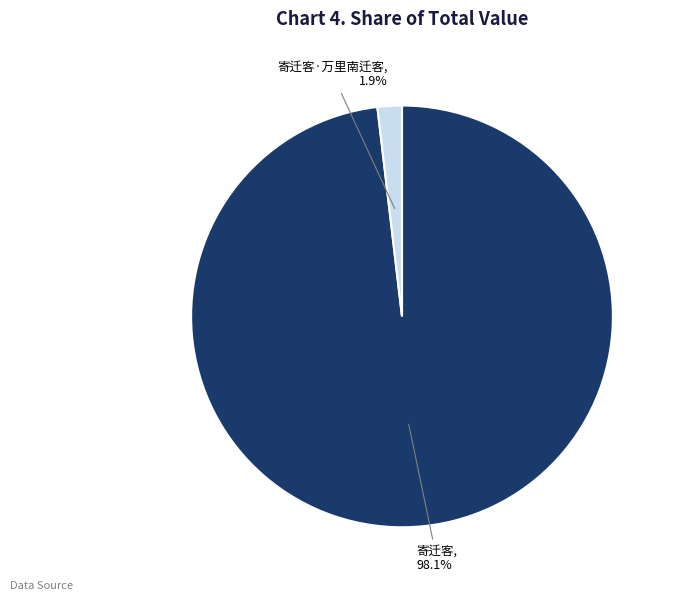

True or false: 寄迁客·万里南迁客 accounts for 2% of the total.

True